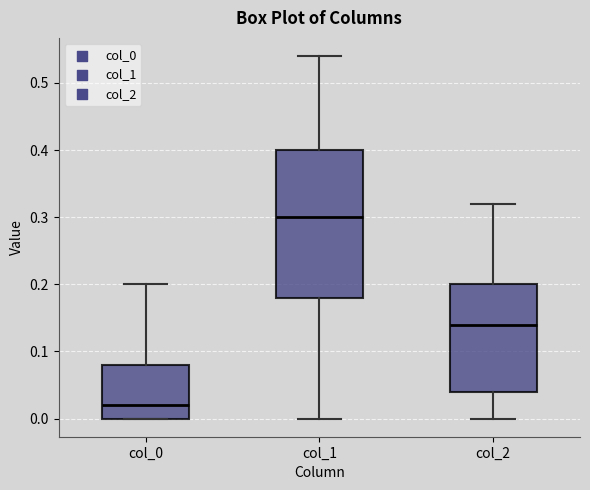

Reading left to right, transcribe this box plot: for each box, give where its median line is, the range the box spans, and where its two whiskers end, as read against the y-axis. The values are not printed on the chart, so give them approximately, as read against the axis.

col_0: median 0.02, box 0.00 to 0.08, whiskers 0.00 to 0.20
col_1: median 0.30, box 0.18 to 0.40, whiskers 0.00 to 0.54
col_2: median 0.14, box 0.04 to 0.20, whiskers 0.00 to 0.32